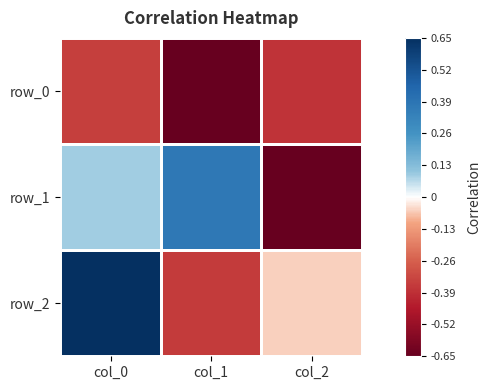

Is it true that row_0 equals -0.4 at col_2?

True